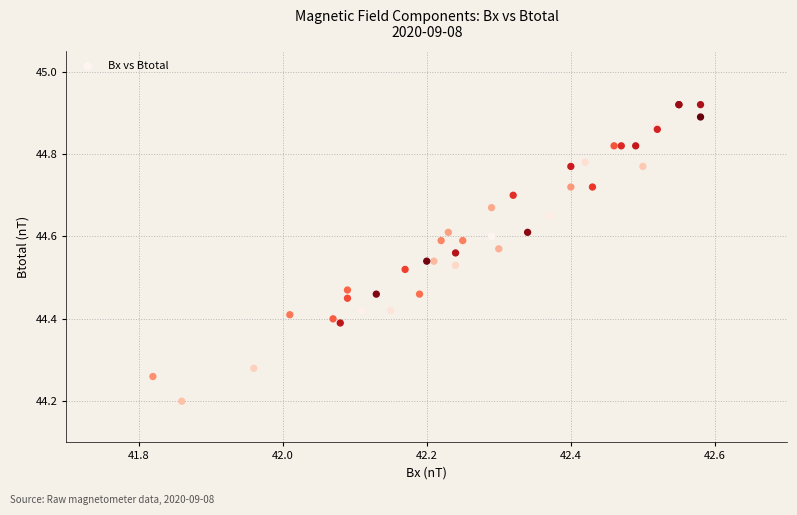

What Y value in the scatter plot is closest to 44?

44.2